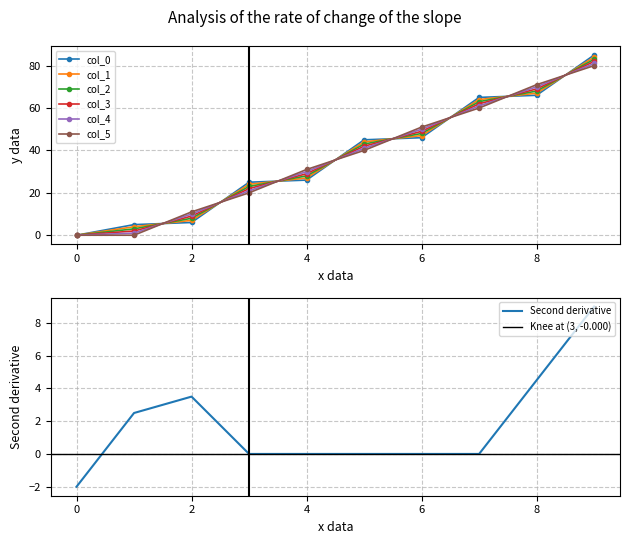

Where do col_4 and col_3 first cross each other?

1 and 2